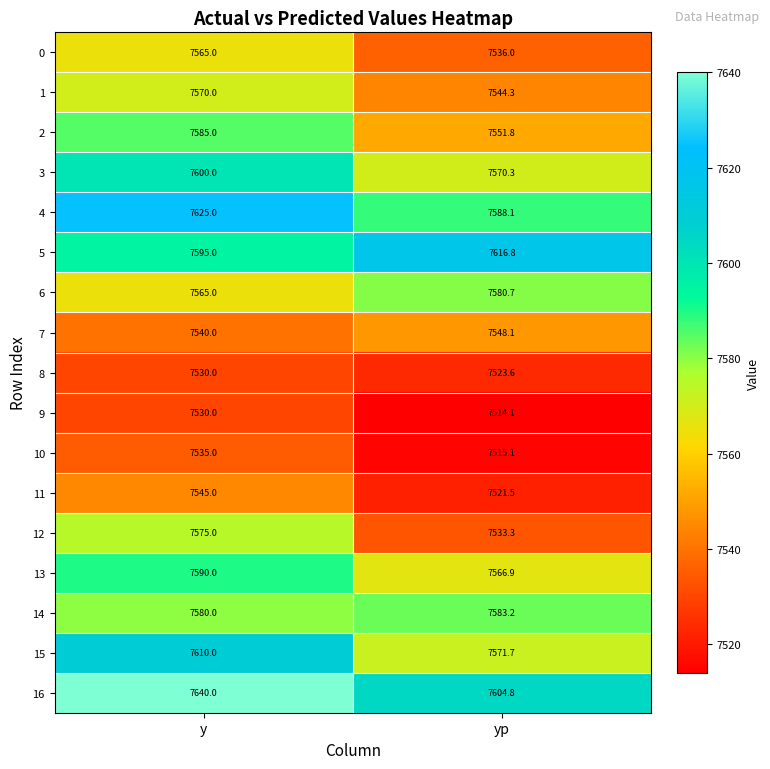

Which label corresponds to the largest value in the chart?

y